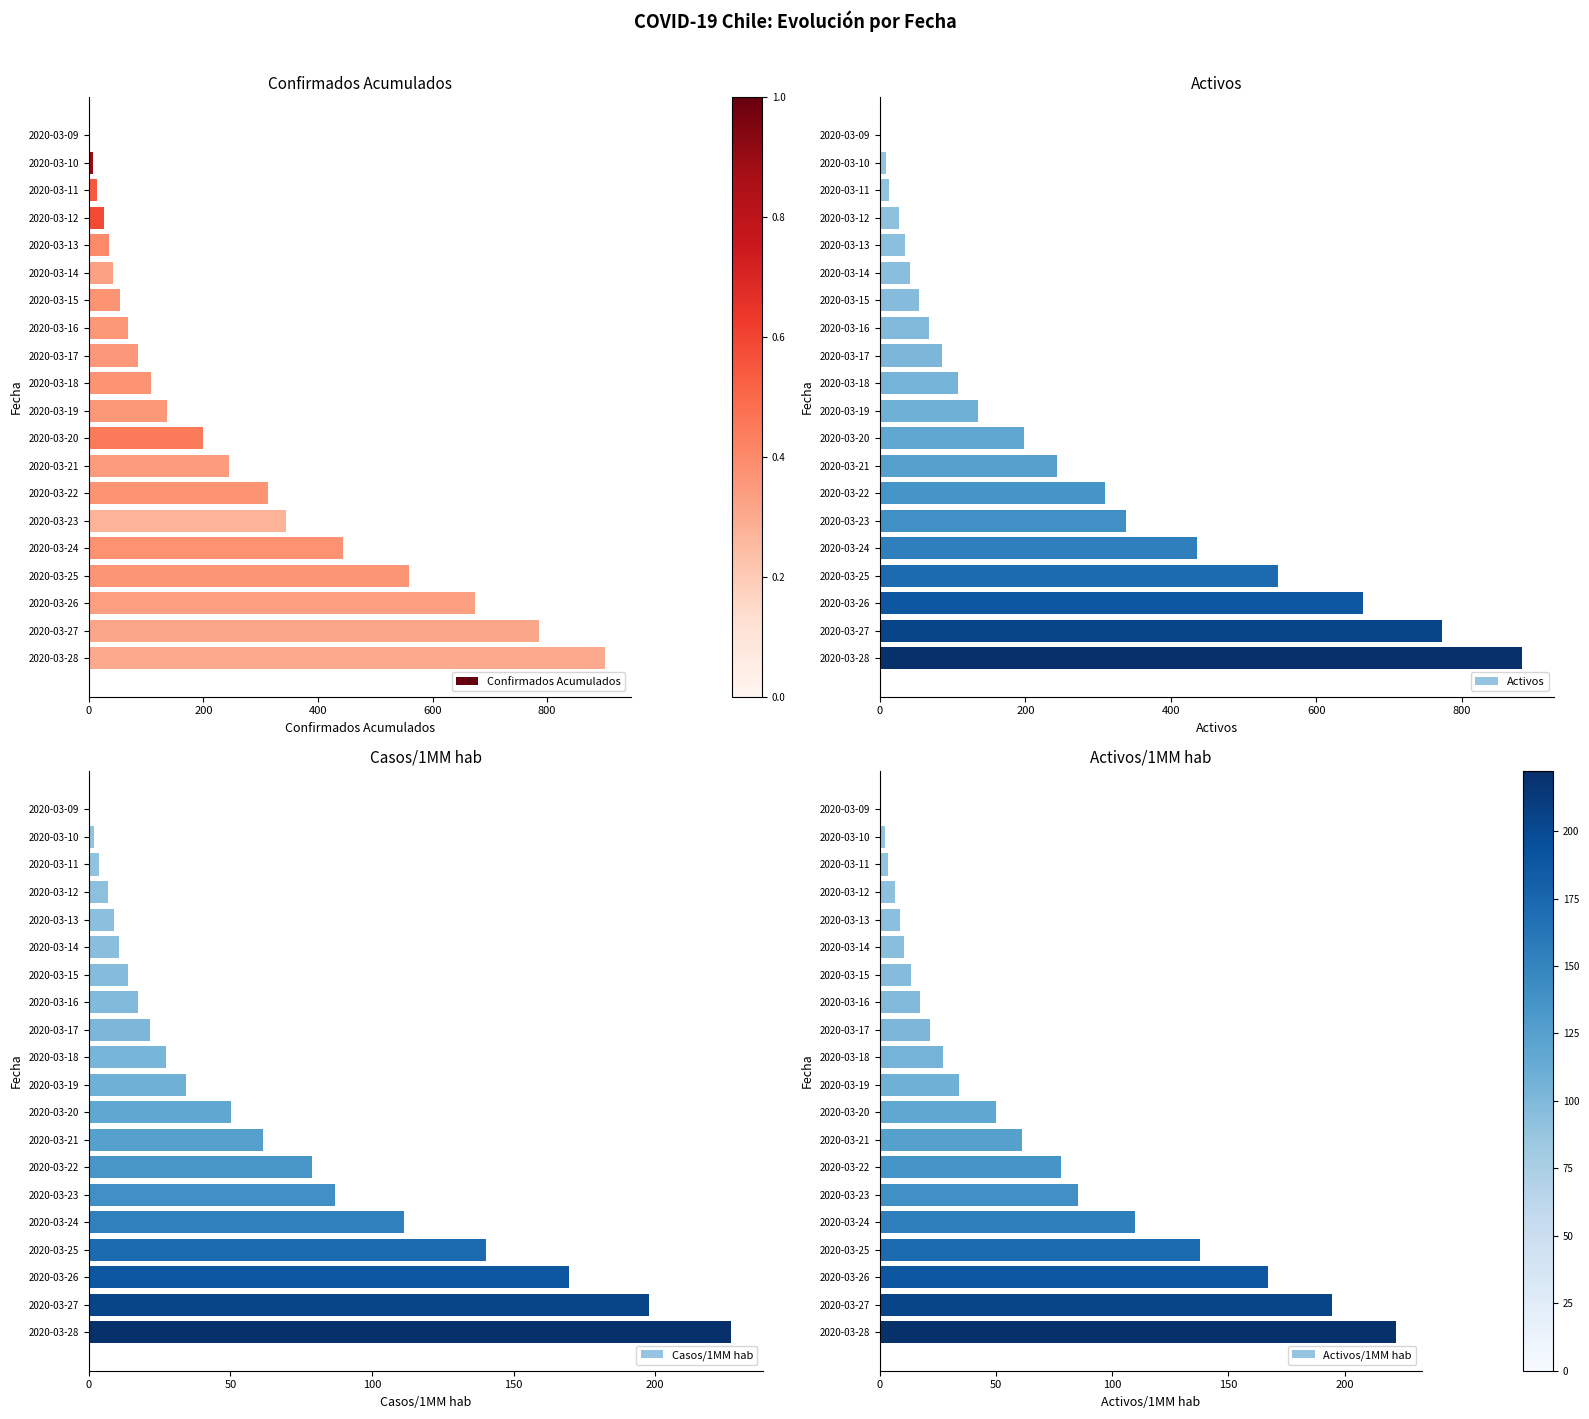

Does the chart contain any negative values?

No